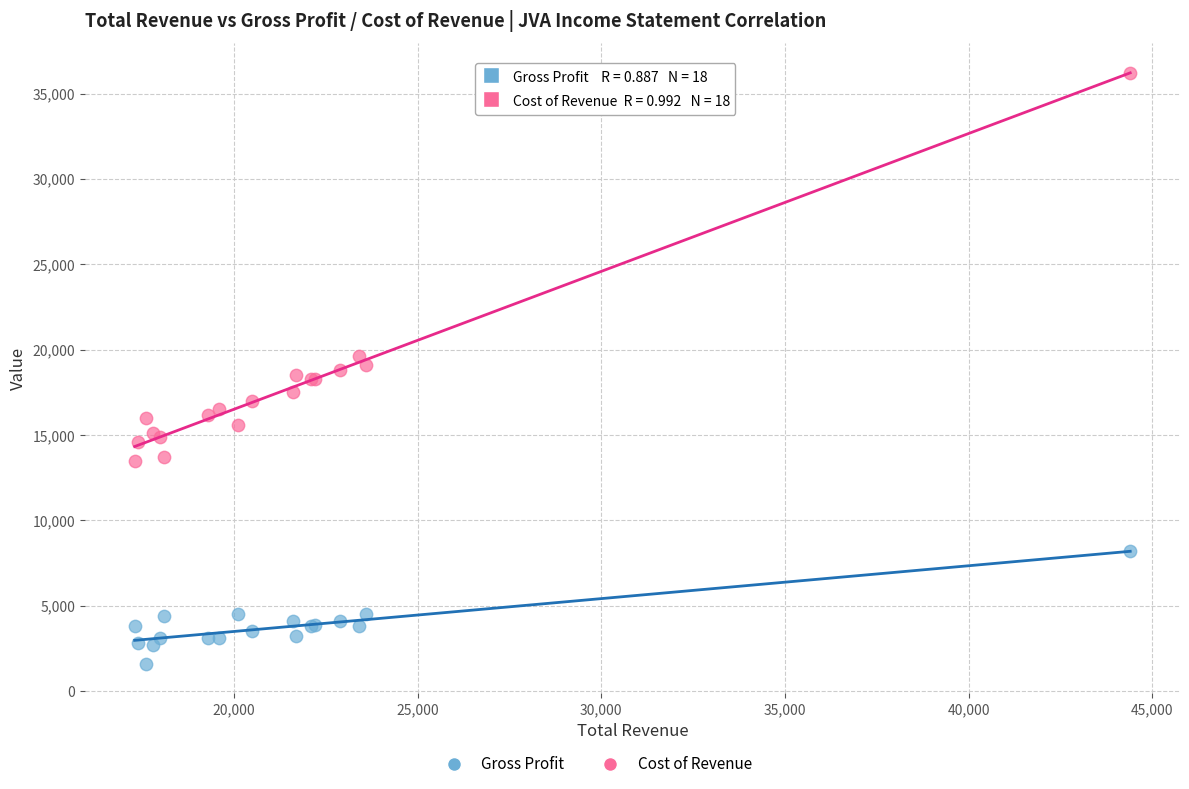

In the Cost of Revenue series, what Y value is closest to 24850?

19600